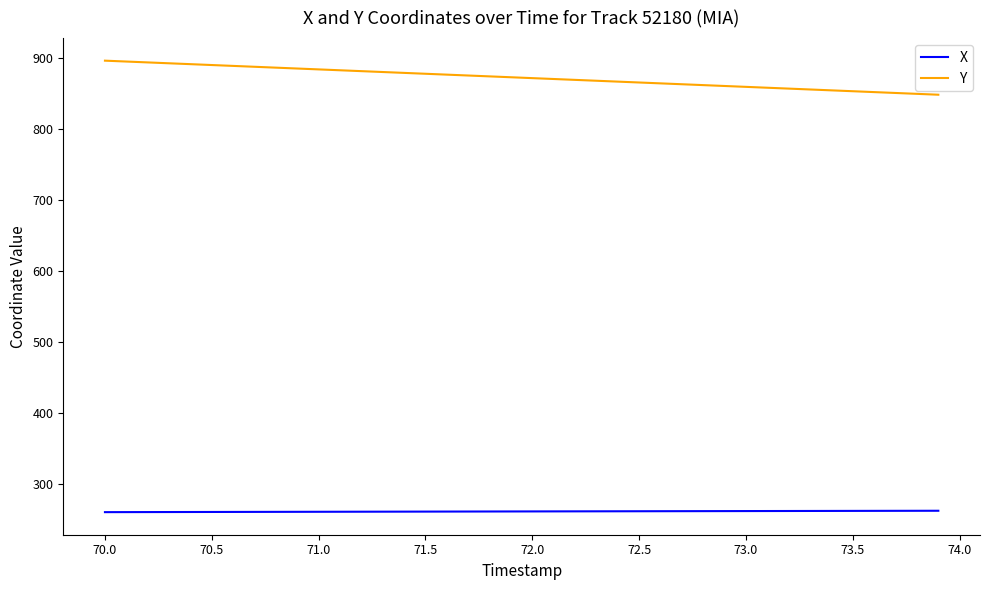

How many values in the X series exceed 261?

33